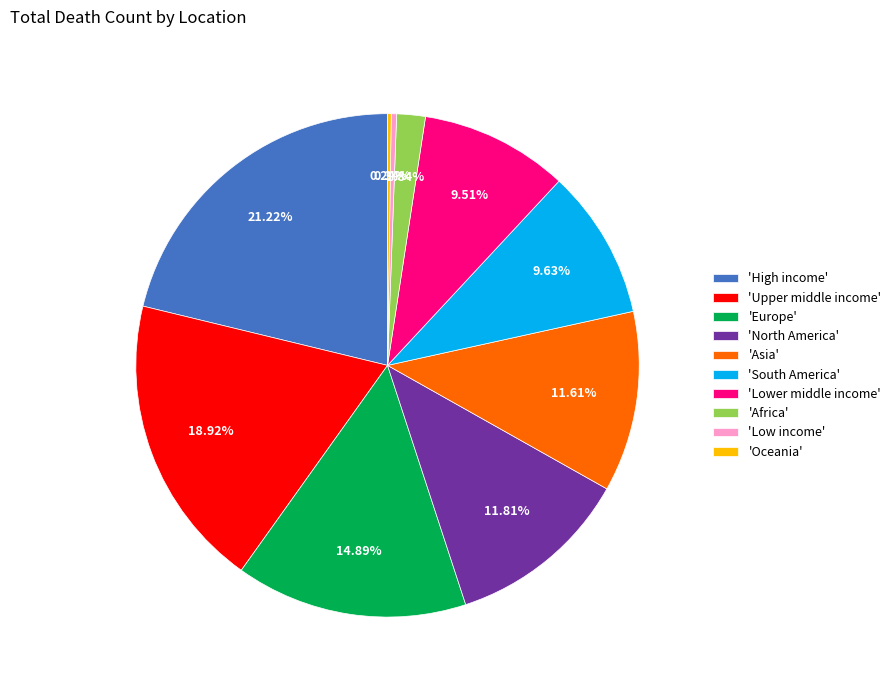

To the nearest percent, what is the average slice percentage?

10%